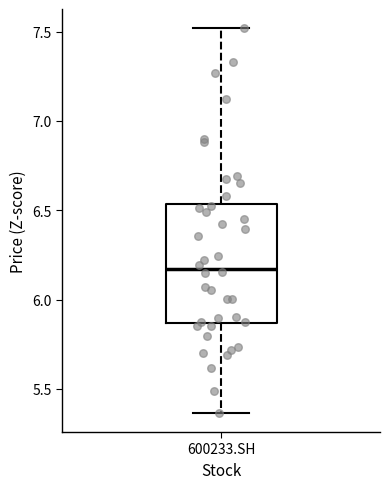

Where is the lower edge of the box for 600233.SH on the y-axis? The values are not printed on the chart, so give them approximately, as read against the axis.

5.85